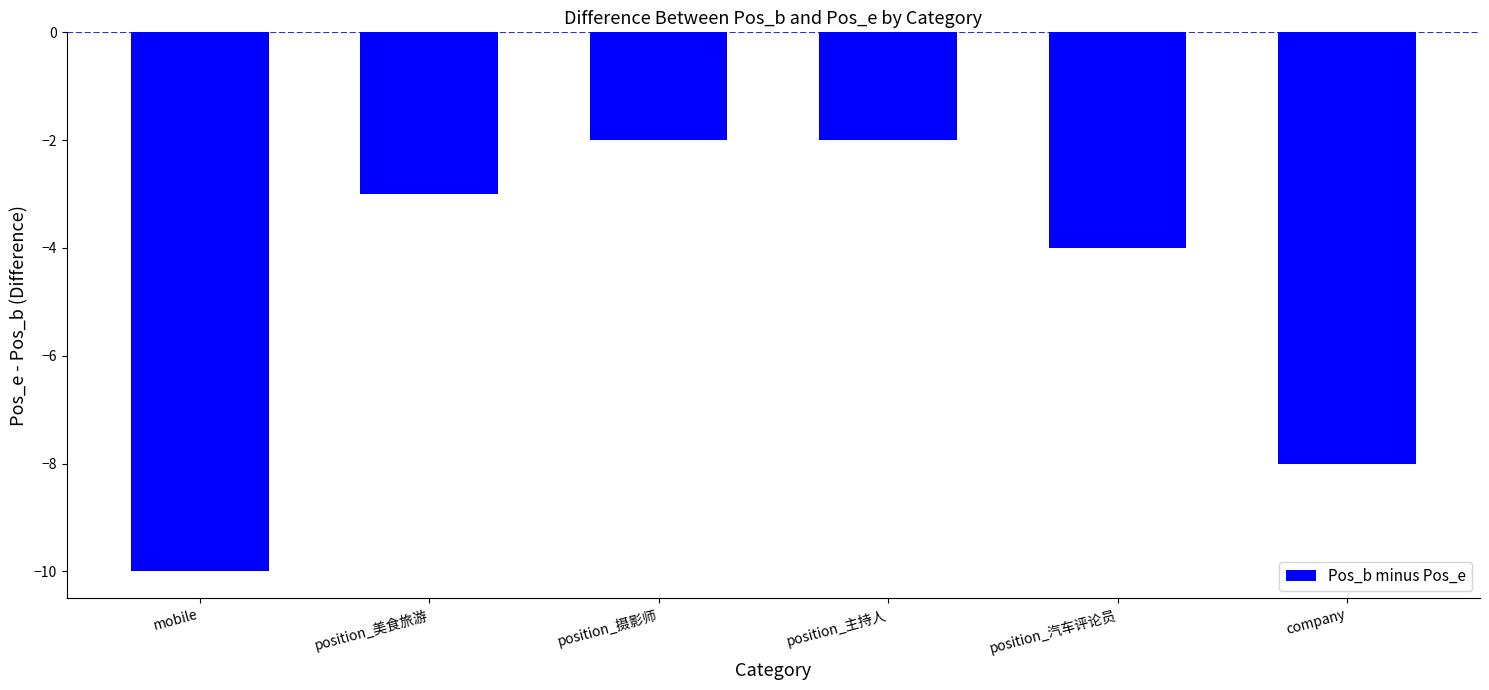

Is it true that the value at position_主持人 is -2?

True